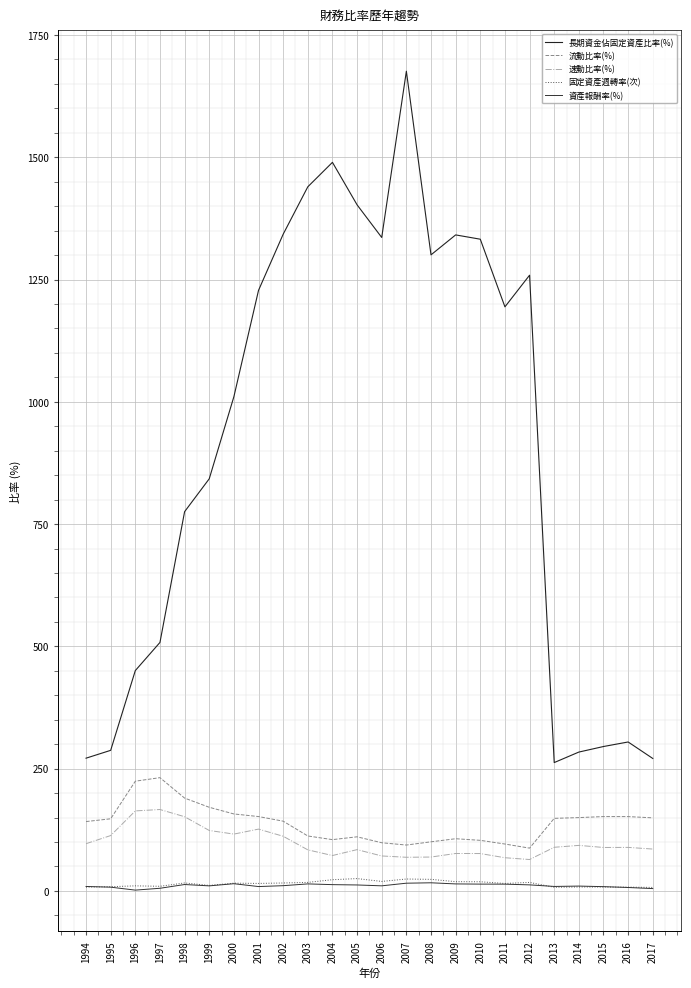

What is the sum of all 固定資產週轉率(次) values?

351.0